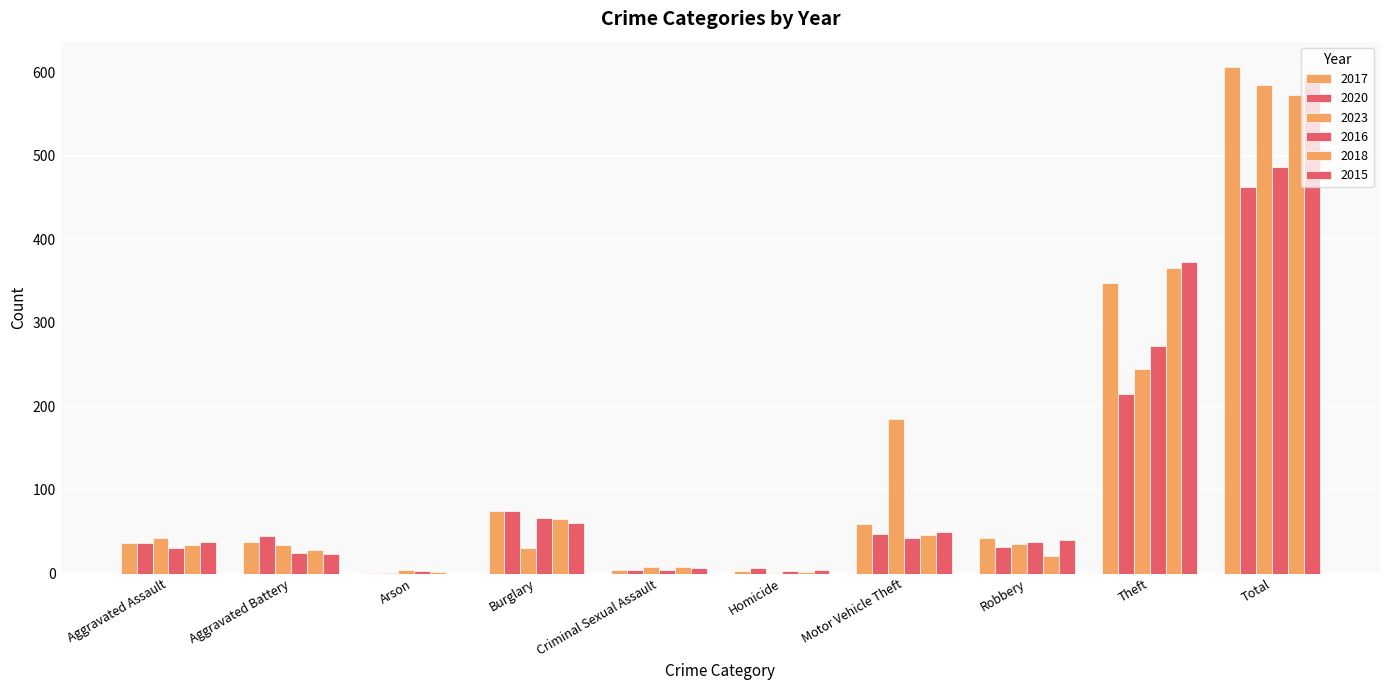

Which series changed the most between Aggravated Battery and Motor Vehicle Theft?

2023